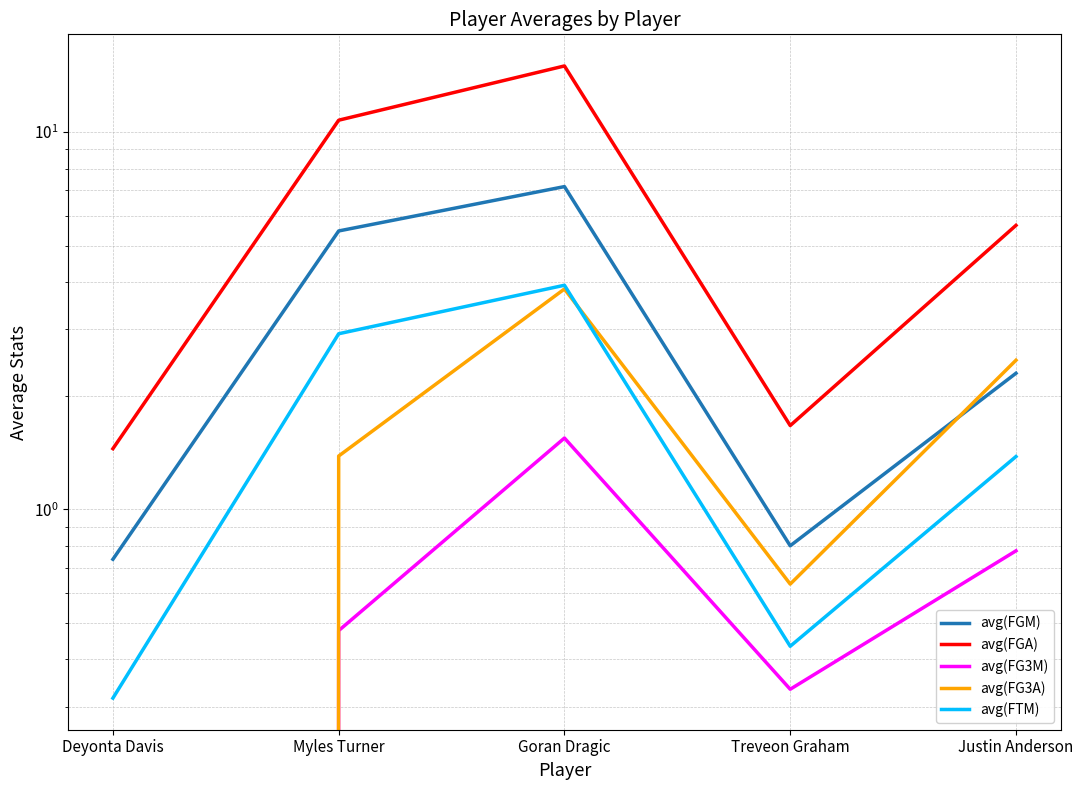

Which has a higher value, Myles Turner or Deyonta Davis?

Myles Turner